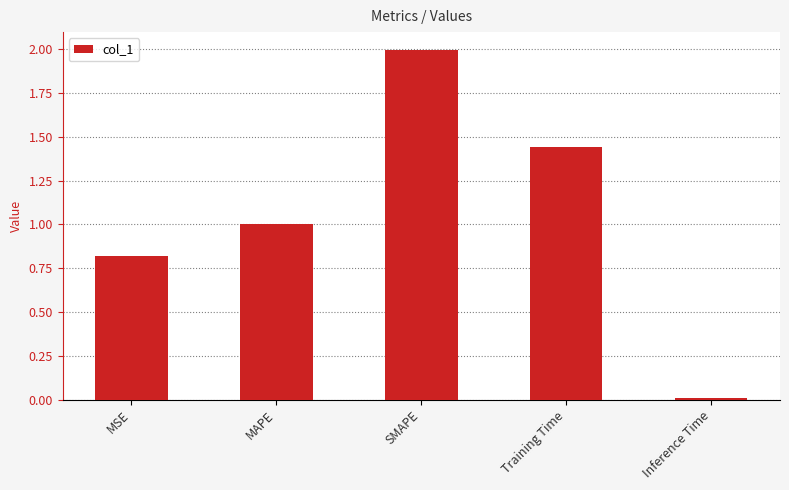

Rank the categories by value from lowest to highest.

Inference Time, MSE, MAPE, Training Time, SMAPE